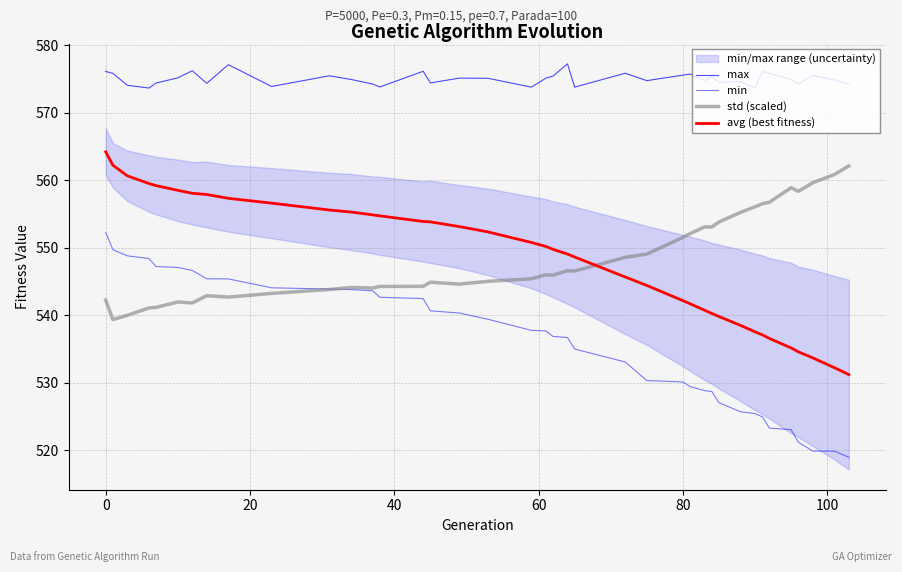

True or false: avg (best fitness) and max intersect in this chart.

False